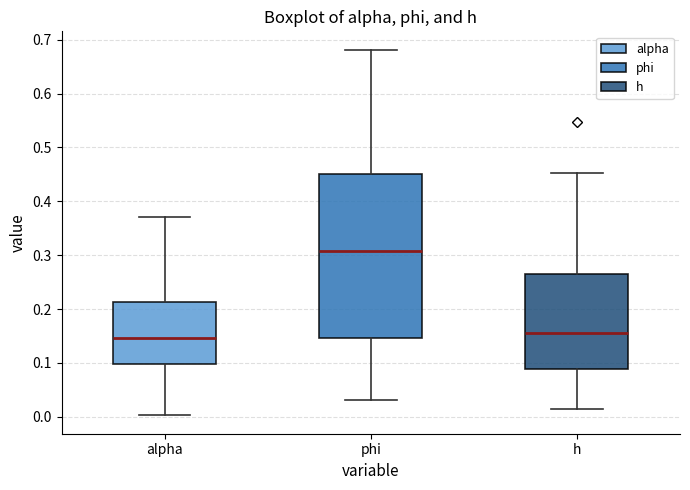

Reading left to right, read every box against the y-axis: the position of its median line, the range the box covers, and the ends of its whiskers. The values are not printed on the chart, so give them approximately, as read against the axis.

alpha: median 0.15, box 0.10 to 0.21, whiskers 0.00 to 0.37
phi: median 0.31, box 0.15 to 0.45, whiskers 0.03 to 0.68
h: median 0.16, box 0.09 to 0.27, whiskers 0.01 to 0.45